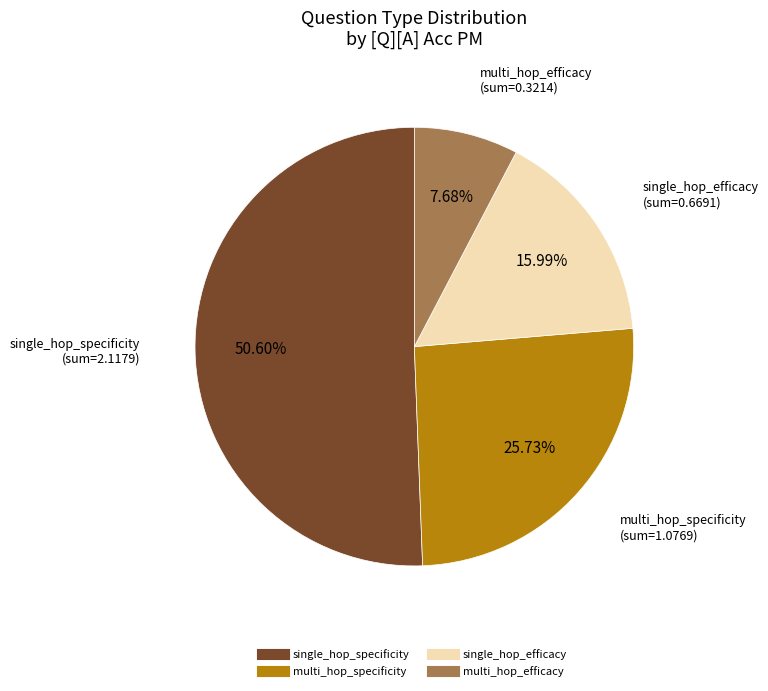

Which has a higher value, single_hop_efficacy or multi_hop_efficacy?

single_hop_efficacy